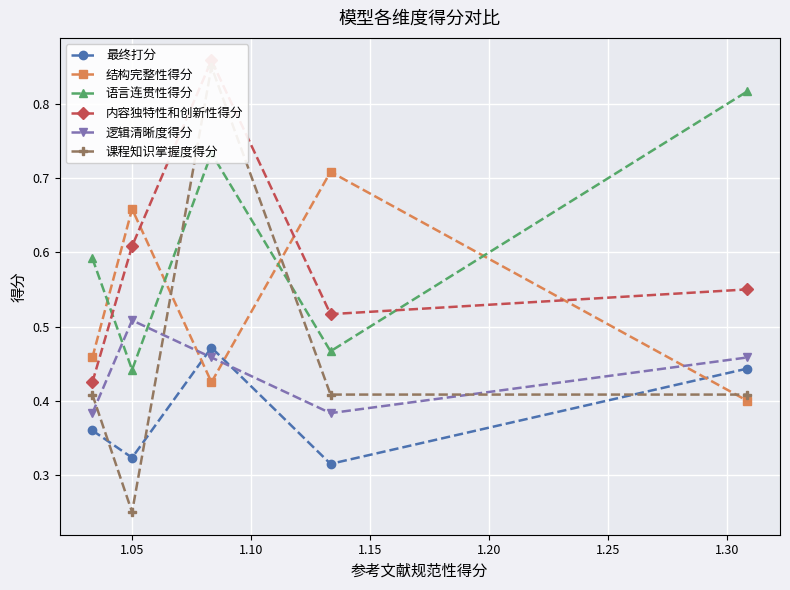

What is the difference between the second highest and minimum values in the 语言连贯性得分 series?

0.3